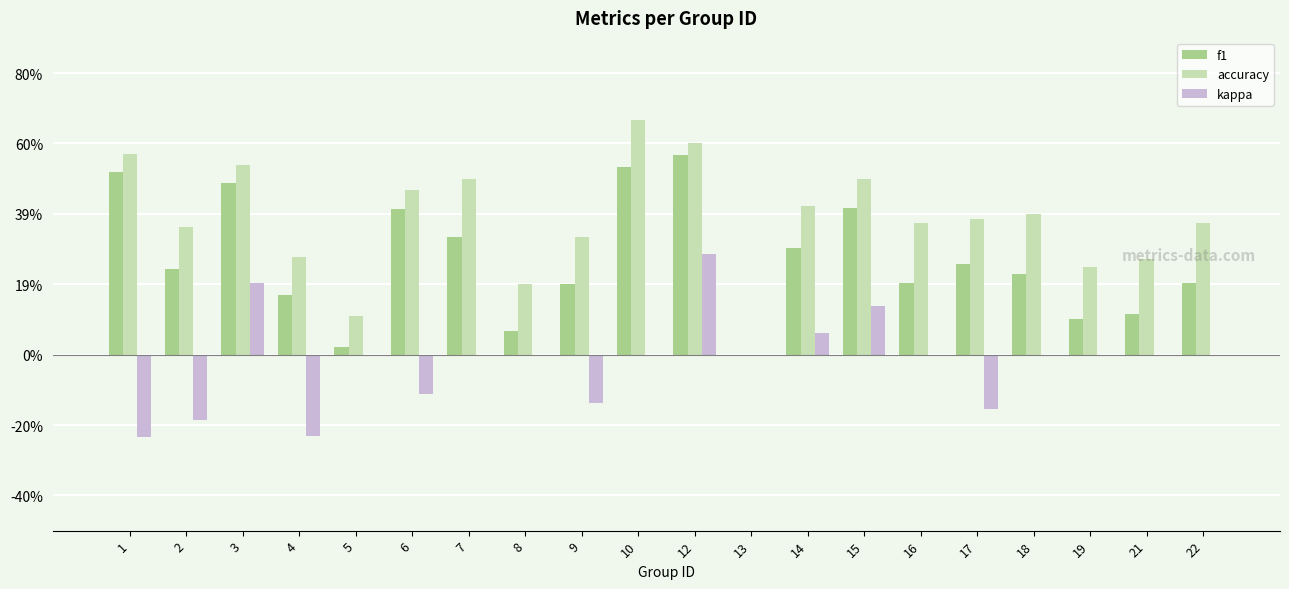

Which series changed the most between 14 and 16?

f1